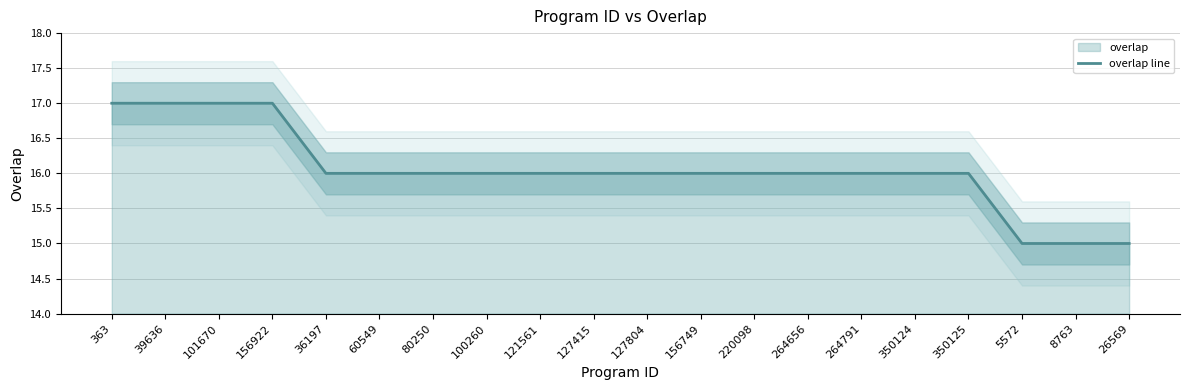

Between 80250 and 8763, which is larger?

80250